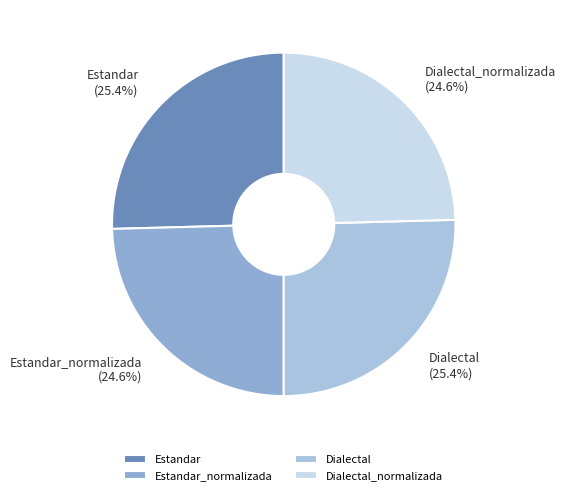

Does any single category account for the majority?

No